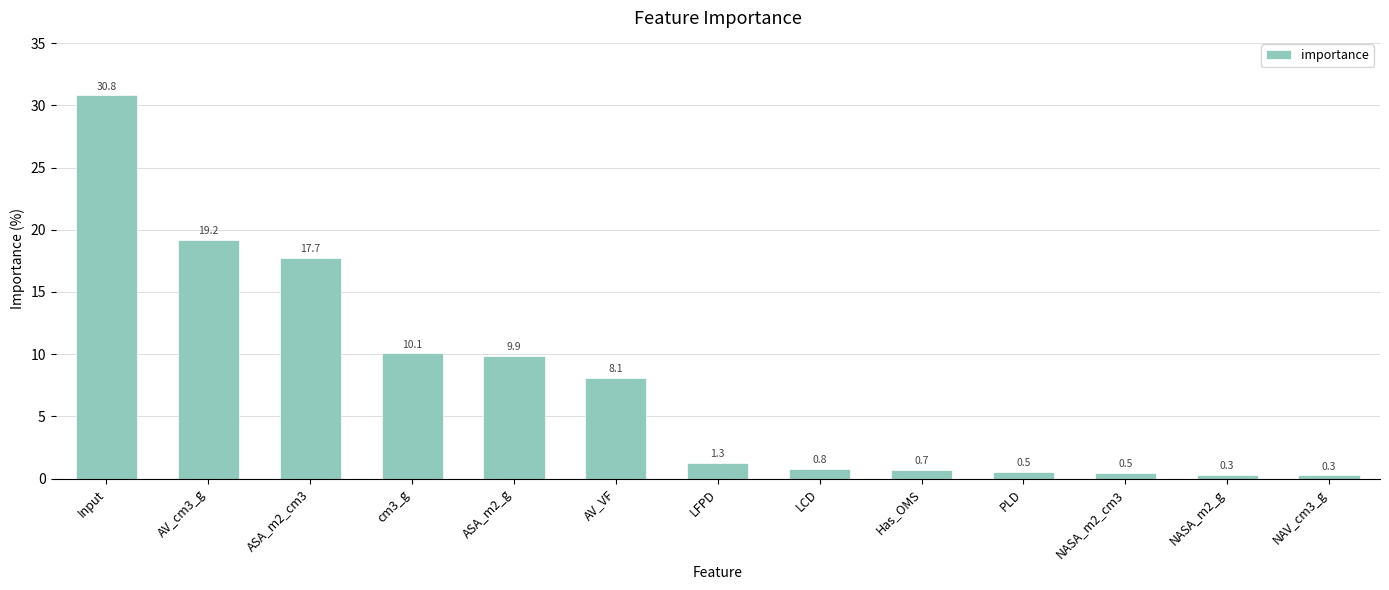

How many distinct data groups are displayed?

1